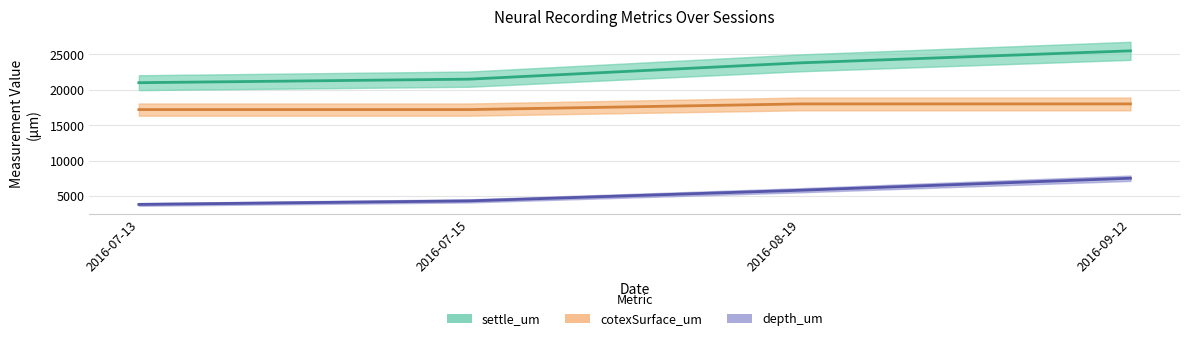

Which series has the widest spread of values?

settle_um (mean)